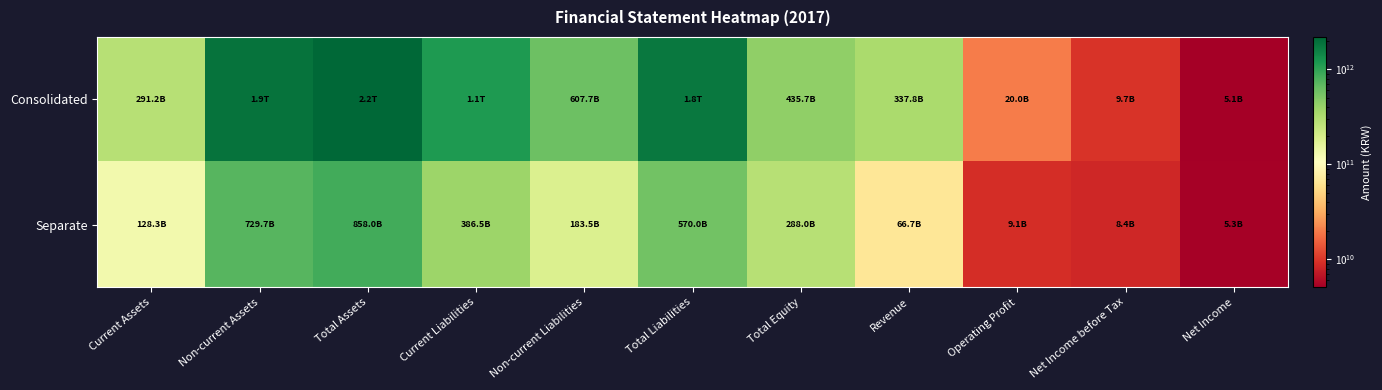

Reading left to right, list all the values displayed in this chart.

Consolidated: Current Assets=291247790640	Non-current Assets=1902078095486	Total Assets=2193325886126	Current Liabilities=1149878646582	Non-current Liabilities=607718069212	Total Liabilities=1757596715794	Total Equity=435729170332	Revenue=337764161348	Operating Profit=19962227088	Net Income before Tax=9742928466	Net Income=5111392411
Separate: Current Assets=128299152654	Non-current Assets=729704108648	Total Assets=858003261302	Current Liabilities=386538180047	Non-current Liabilities=183497383436	Total Liabilities=570035563483	Total Equity=287967697819	Revenue=66746055327	Operating Profit=9094713571	Net Income before Tax=8415570084	Net Income=5329308885